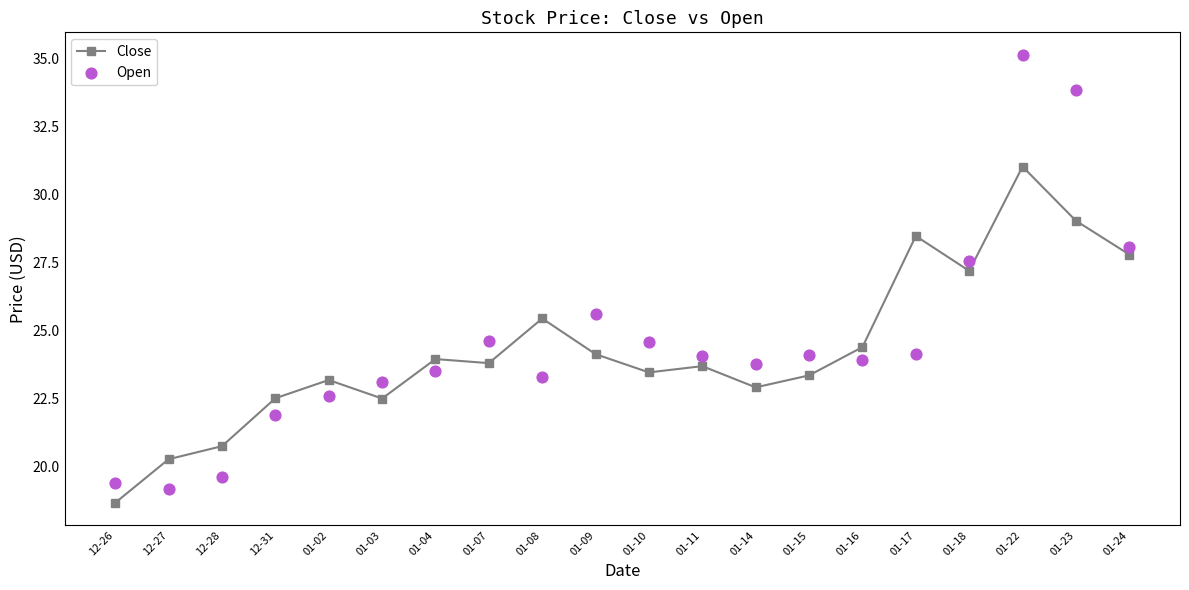

Which series reaches the minimum Y coordinate?

Close